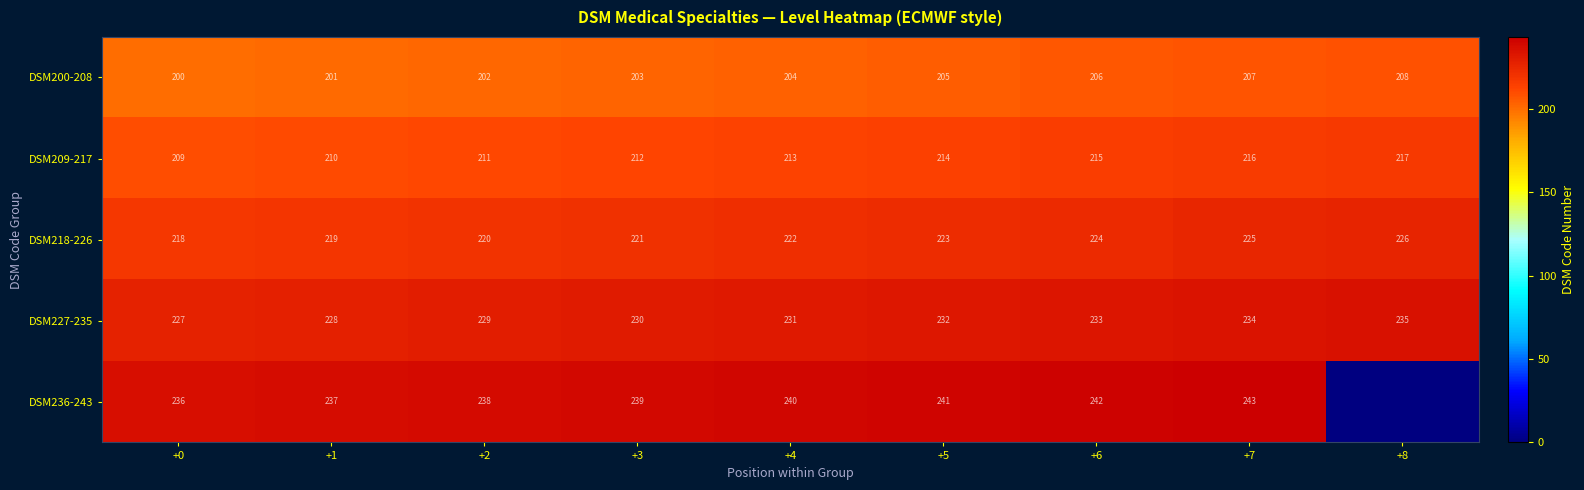

Is the value of DSM236-243 at +3 greater than the value of DSM227-235 at +6?

Yes